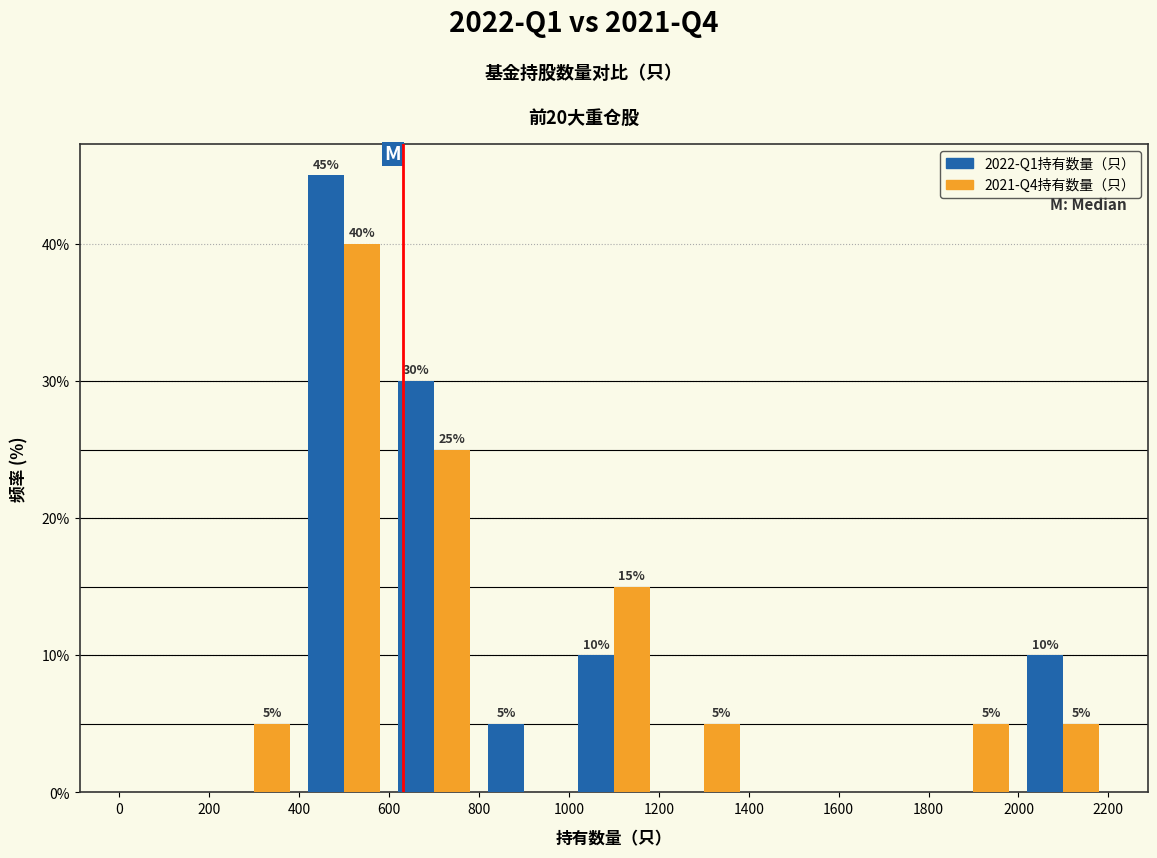

In the 2022-Q1持有数量（只） series, which range on the x-axis has the tallest bar?

400 to 600